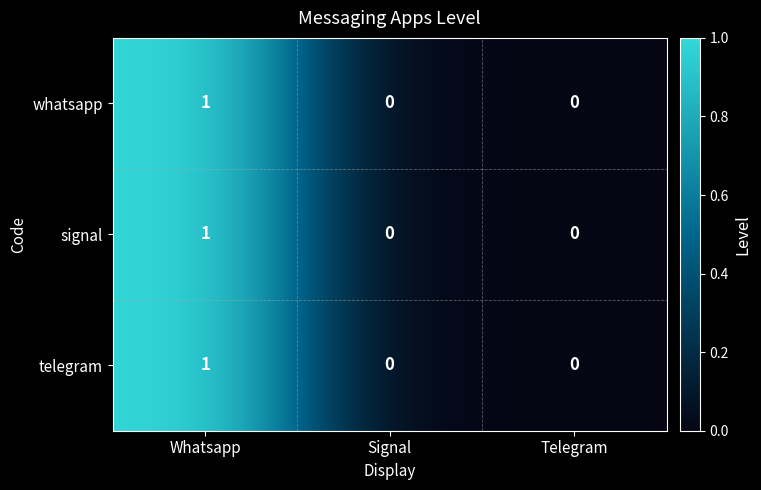

True or false: whatsapp has a value of 1 at Whatsapp.

True